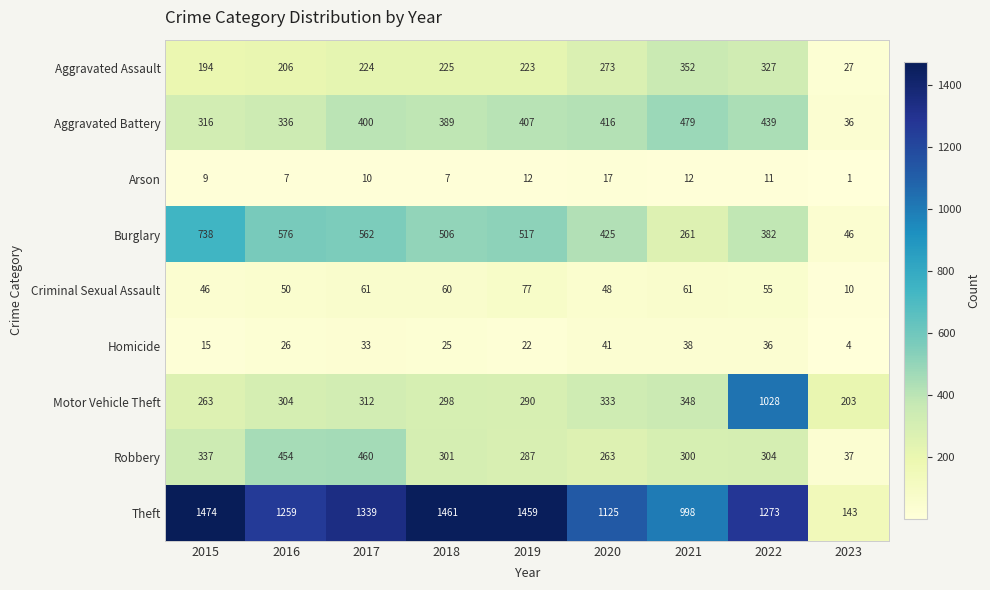

Which series has the widest spread of values?

Theft